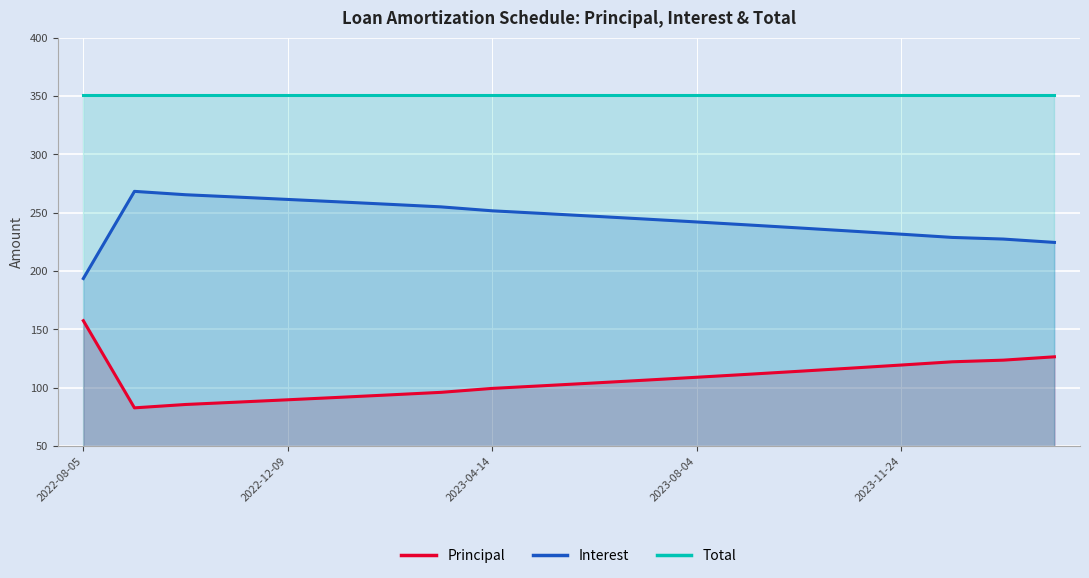

Where does the Principal series first go above 106?

2022-08-05